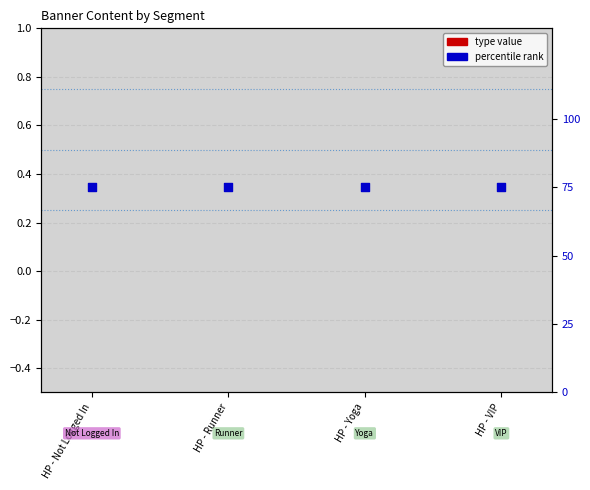

Which series has the largest total across all categories?

percentile rank